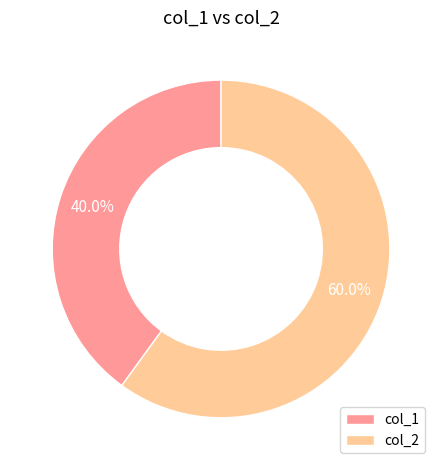

Between col_1 and col_2, which is larger?

col_2